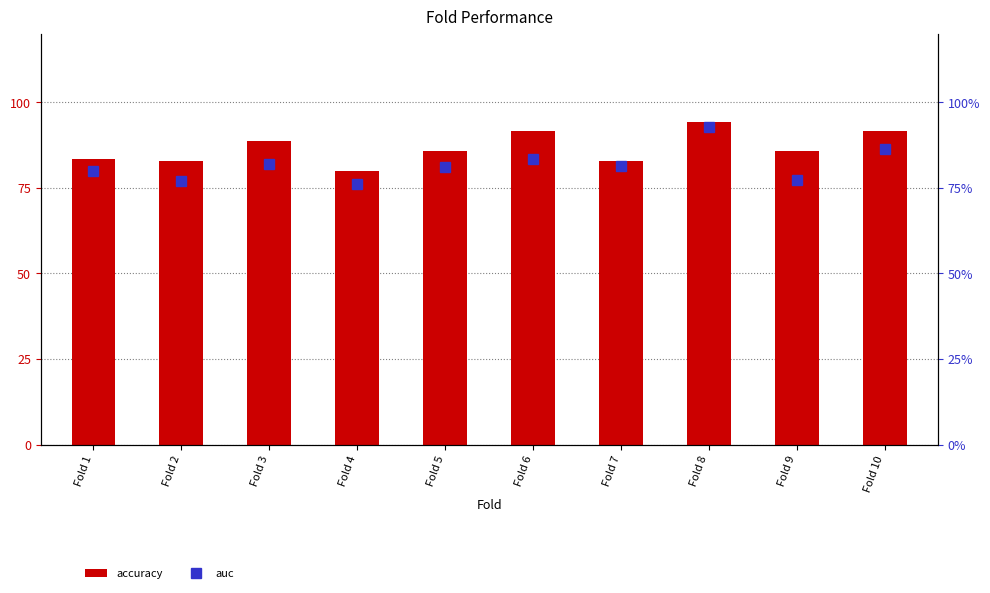

What is the difference between the maximum and minimum values in the accuracy series?

14.3